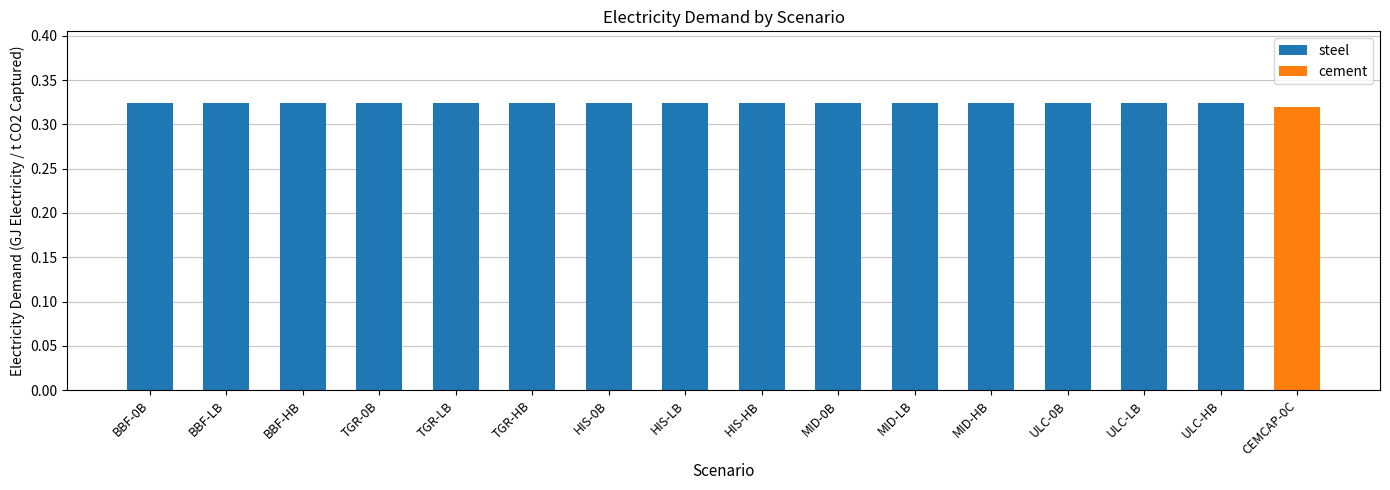

Reading left to right, what are all the values shown in this chart?

BBF-0B=0.3	BBF-LB=0.3	BBF-HB=0.3	TGR-0B=0.3	TGR-LB=0.3	TGR-HB=0.3	HIS-0B=0.3	HIS-LB=0.3	HIS-HB=0.3	MID-0B=0.3	MID-LB=0.3	MID-HB=0.3	ULC-0B=0.3	ULC-LB=0.3	ULC-HB=0.3	CEMCAP-0C=0.3